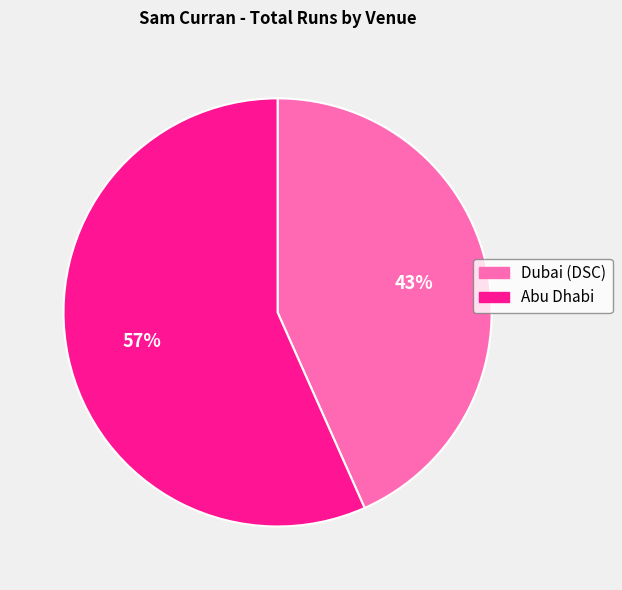

What is the ratio of the value at Dubai (DSC) to the value at Abu Dhabi?

0.8